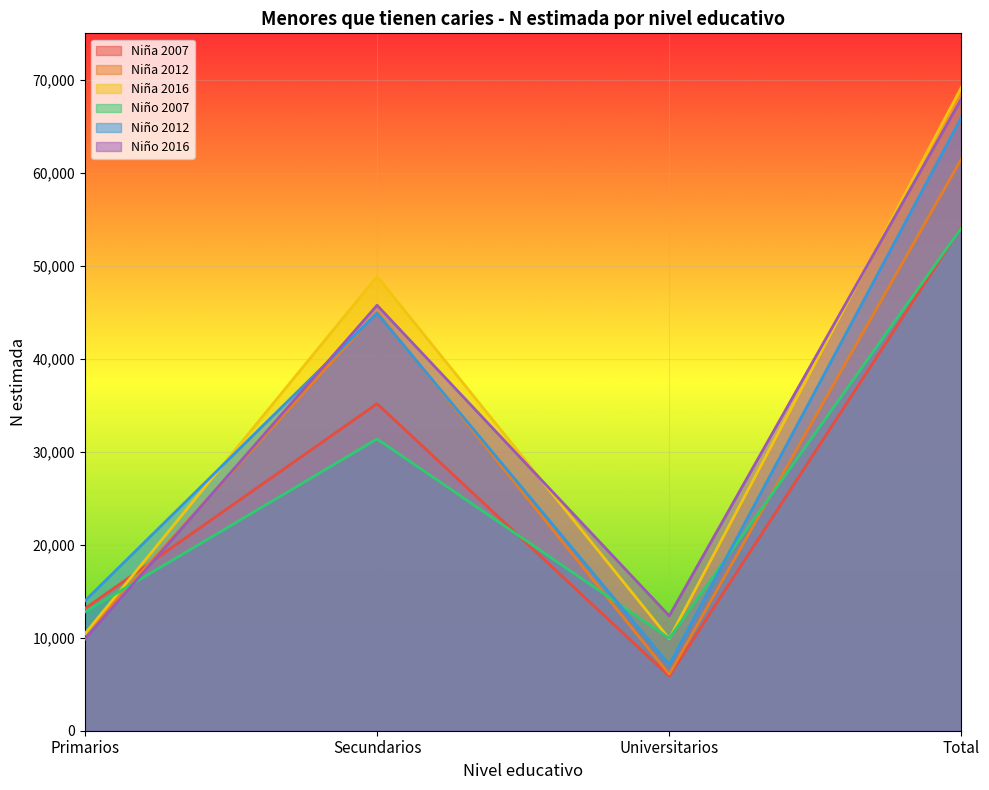

What is the value of the Niña 2012 point at the 3rd from the left?

6076